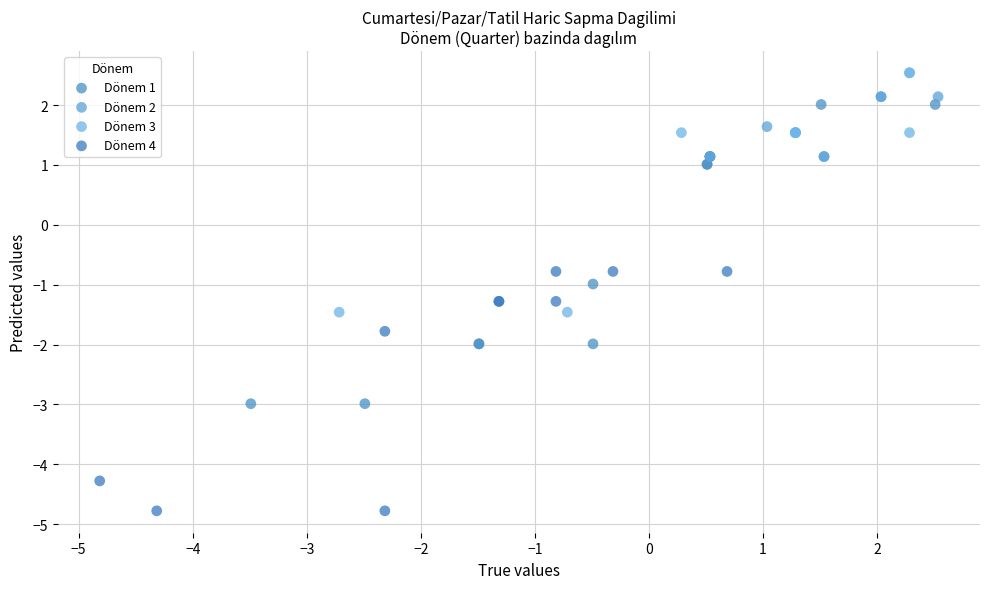

Which series has the widest spread of Y values?

Dönem 1